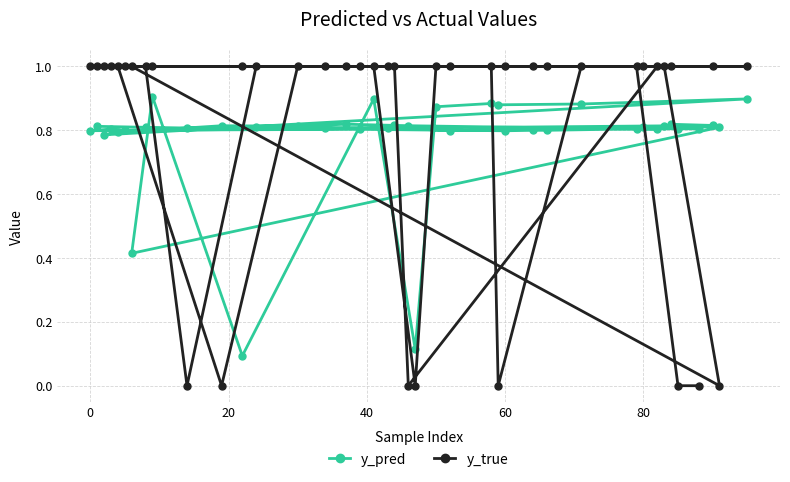

What is the maximum value for y_true?

1.0